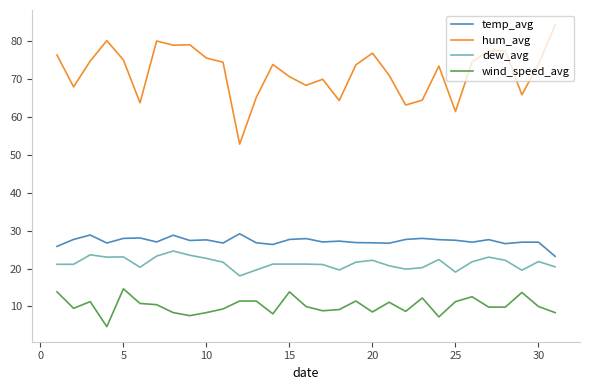

List the series in order of their peak value, lowest first.

wind_speed_avg, dew_avg, temp_avg, hum_avg